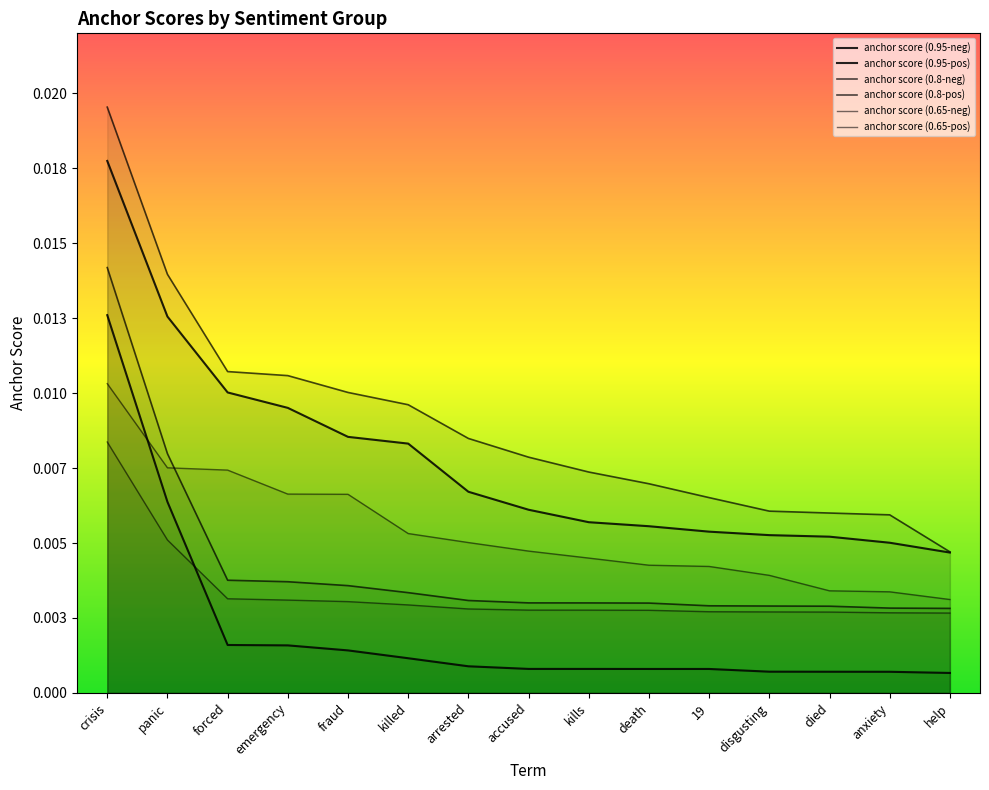

Between which two adjacent categories do anchor score (0.8-neg) and anchor score (0.65-pos) first intersect?

panic and forced